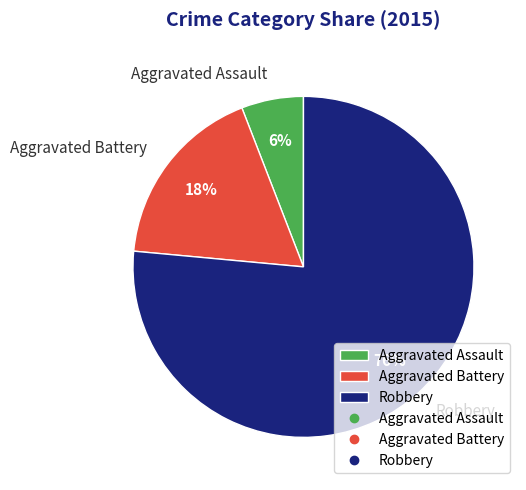

The Robbery slice represents 70% of the pie. True or false?

False